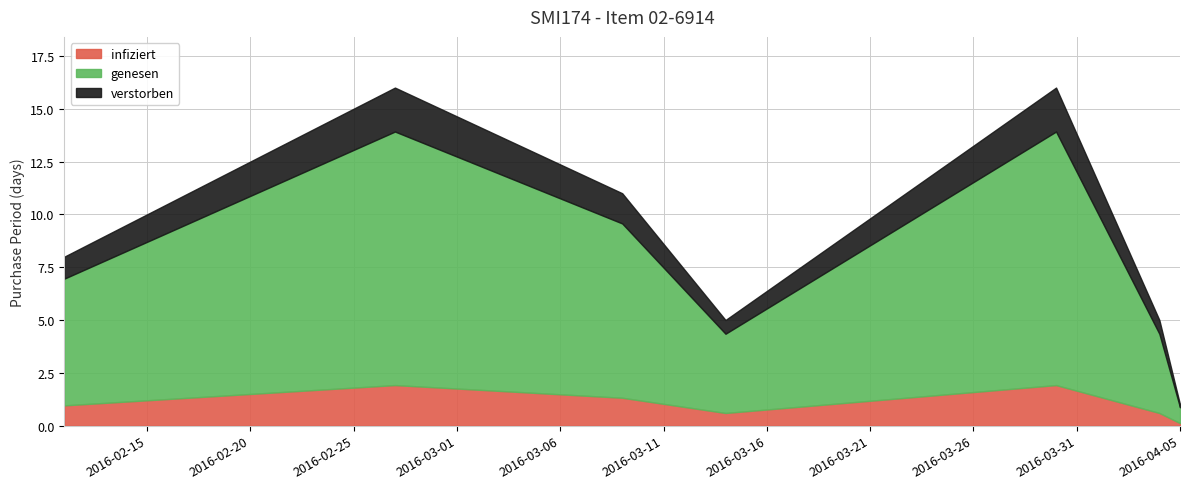

Count the number of categories in the chart.

7